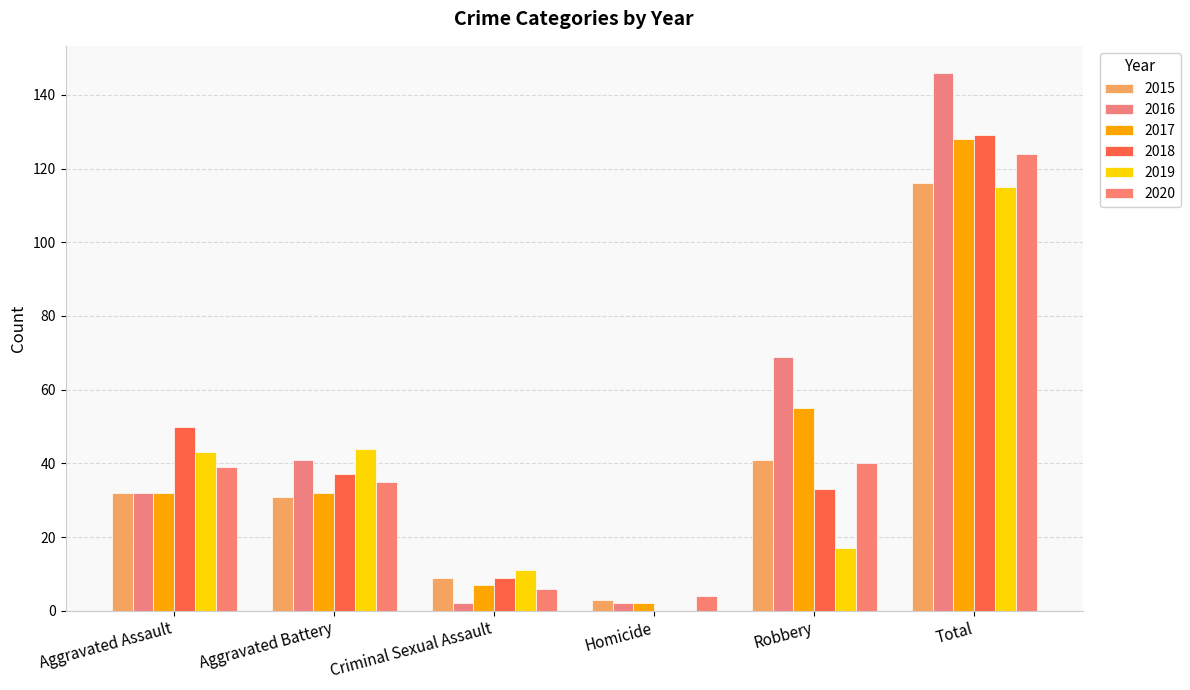

At which category does the chart reach its minimum across all series?

Homicide